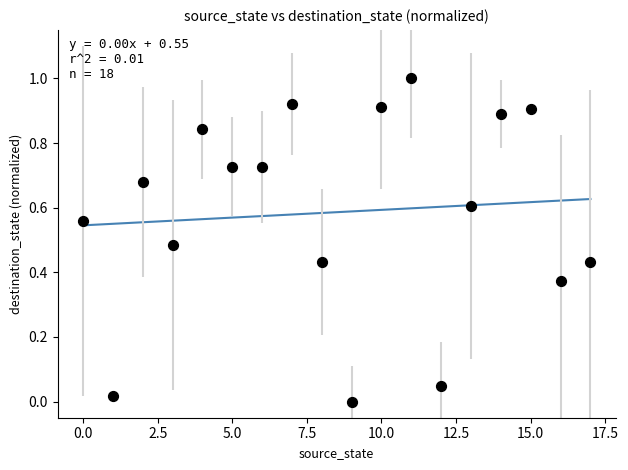

What is the range of Y values (max minus min)?

1.0